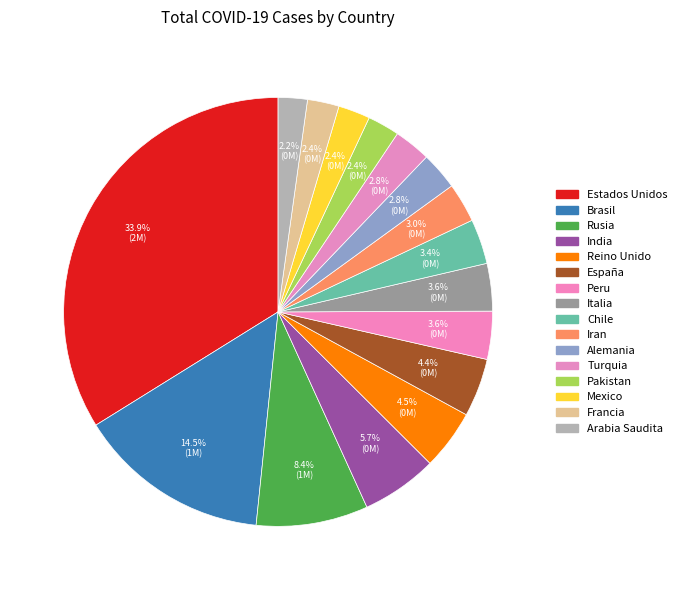

Which category has the smallest portion of the pie?

Arabia Saudita